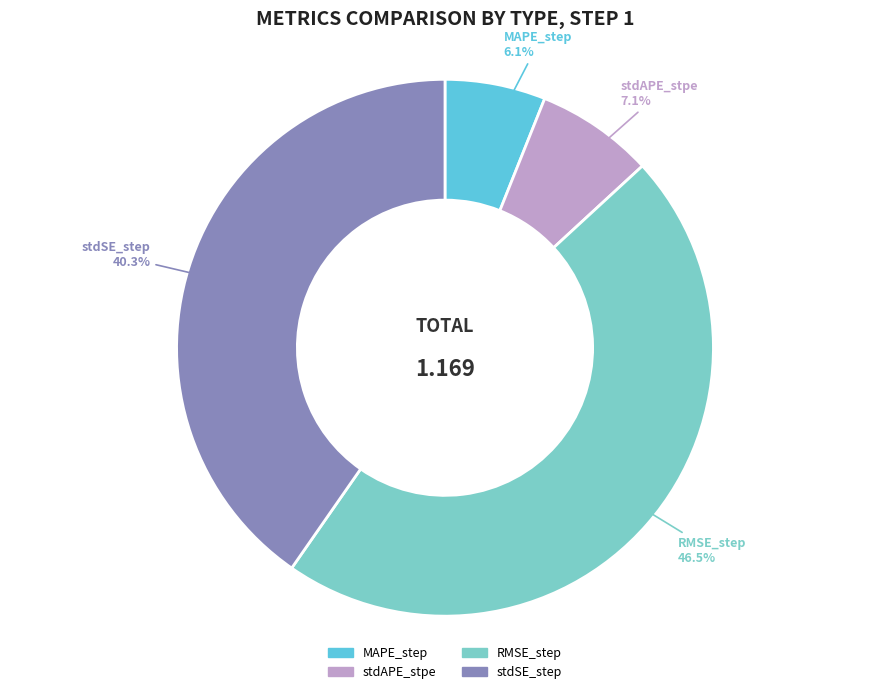

How many segments does this pie chart have?

4